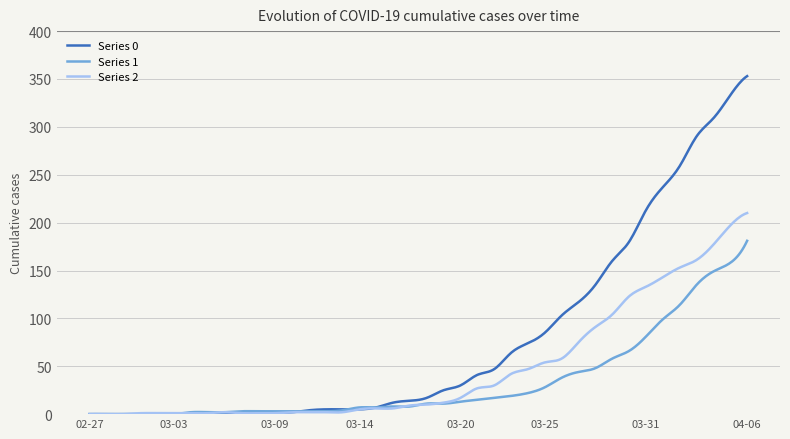

What is the highest value of the Series 2 series?

210.0